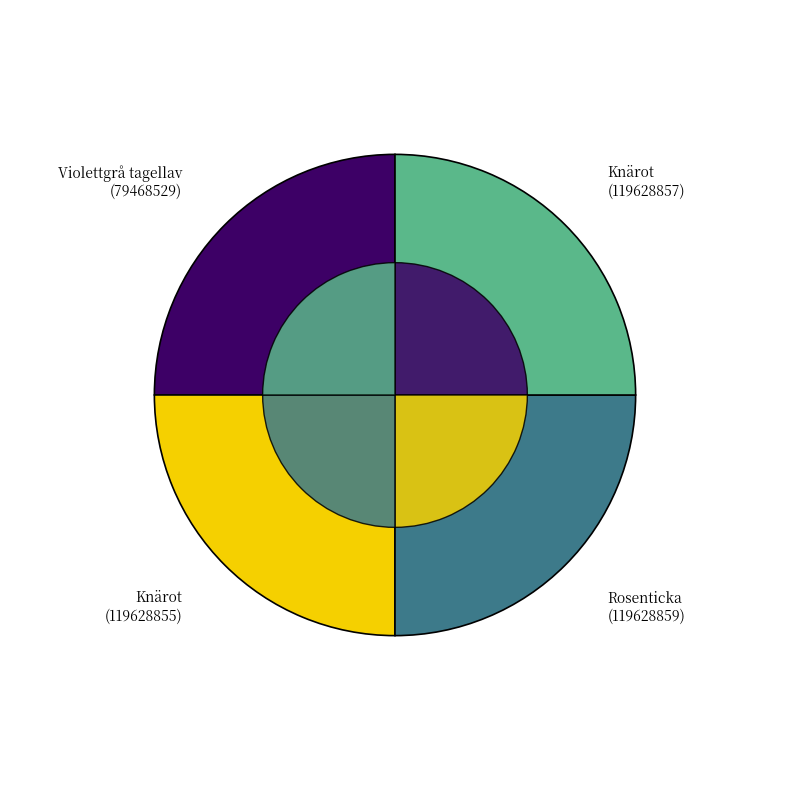

Is 119628859 the majority of the pie?

No